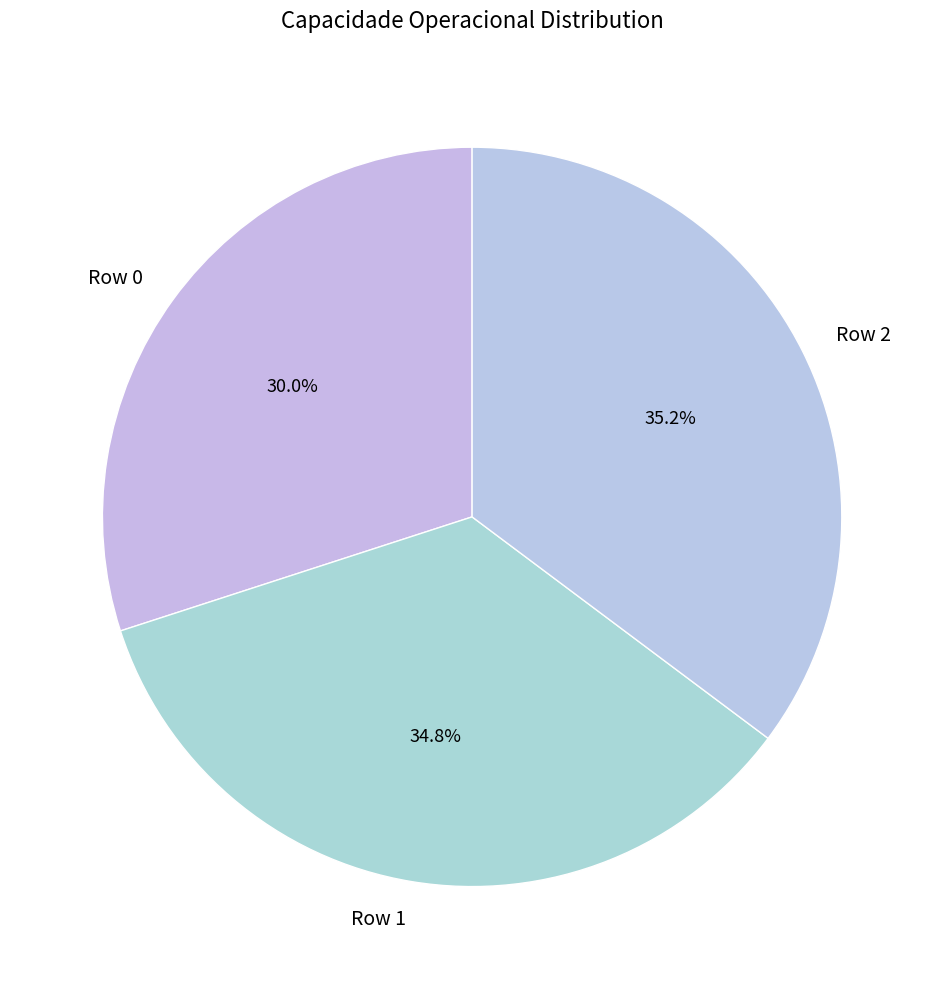

To the nearest percent, what is the average slice percentage?

33%